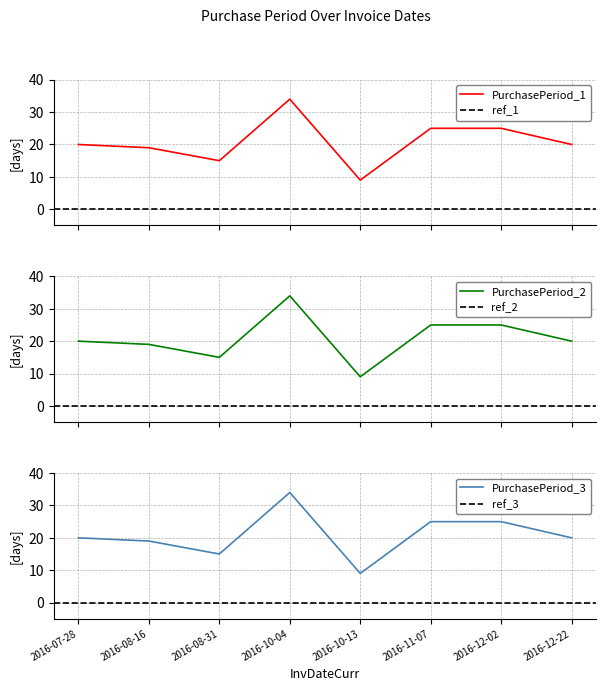

What is the label of the 6th point from the left?

2016-11-07